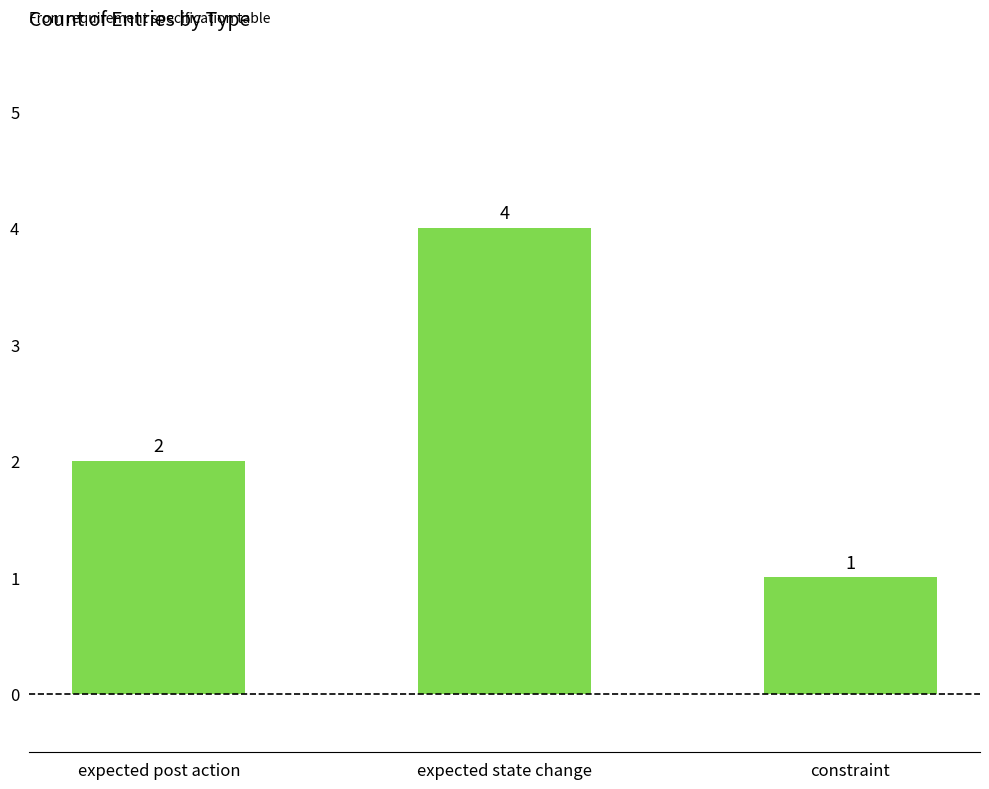

How many values are between 1 and 4?

3